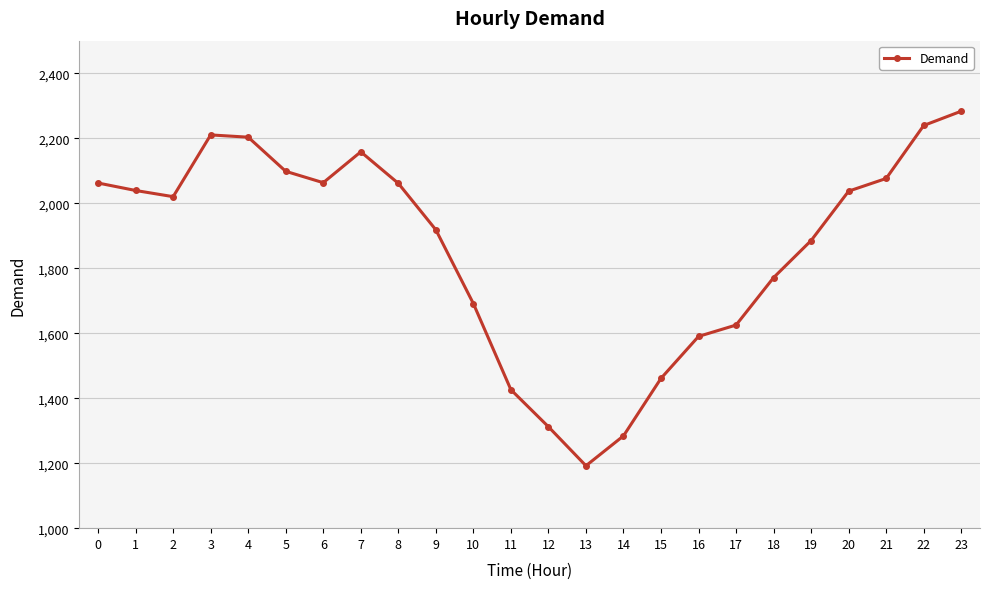

What is the ratio of the value at 19 to the value at 5?

0.9